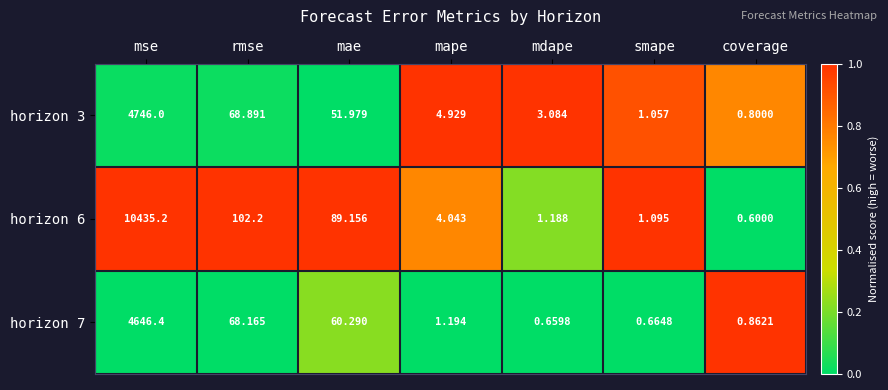

Which label corresponds to the smallest value in the chart?

coverage